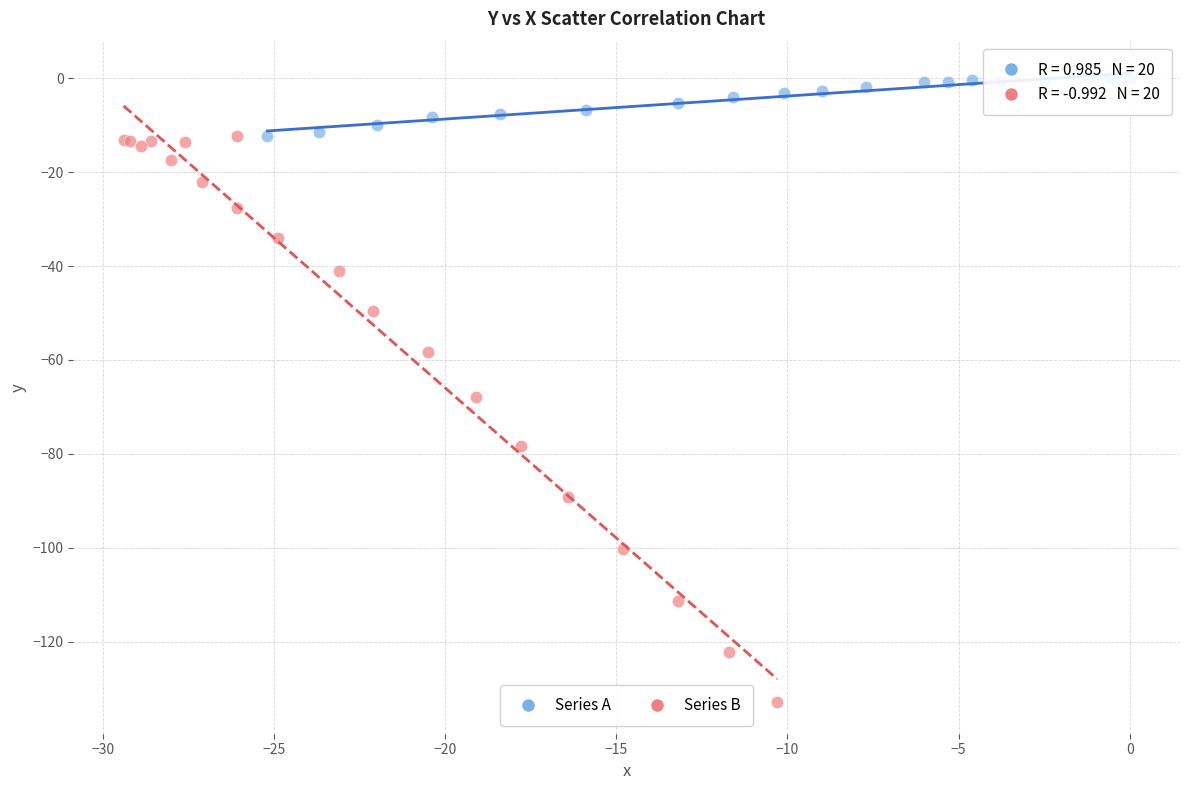

Which series contains the lowest Y value?

Series B